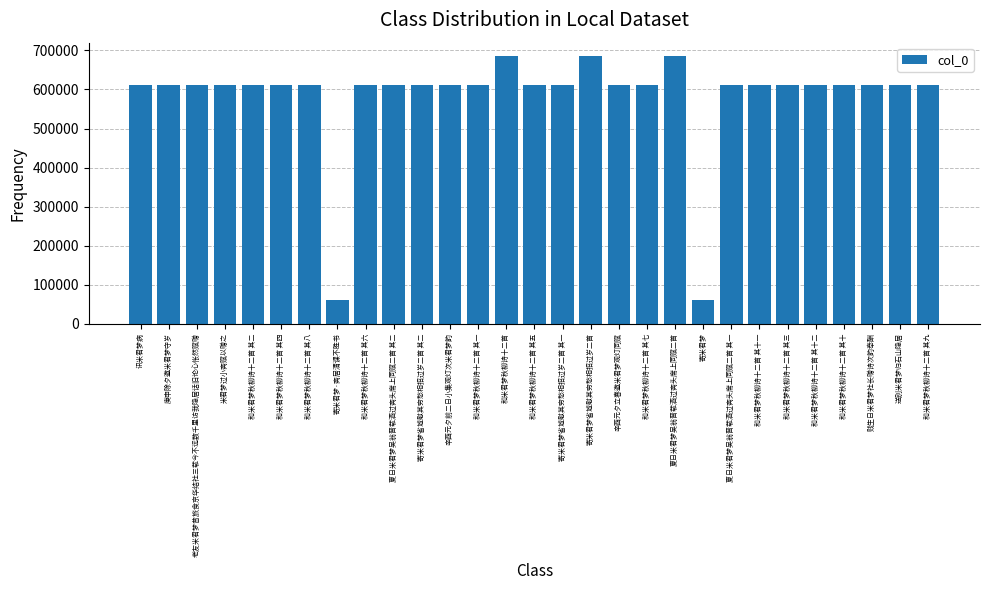

Is it true that the value at 夏日米君梦吴翁晋载酒过斋头席上同赋二首 其一 is 611077?

True